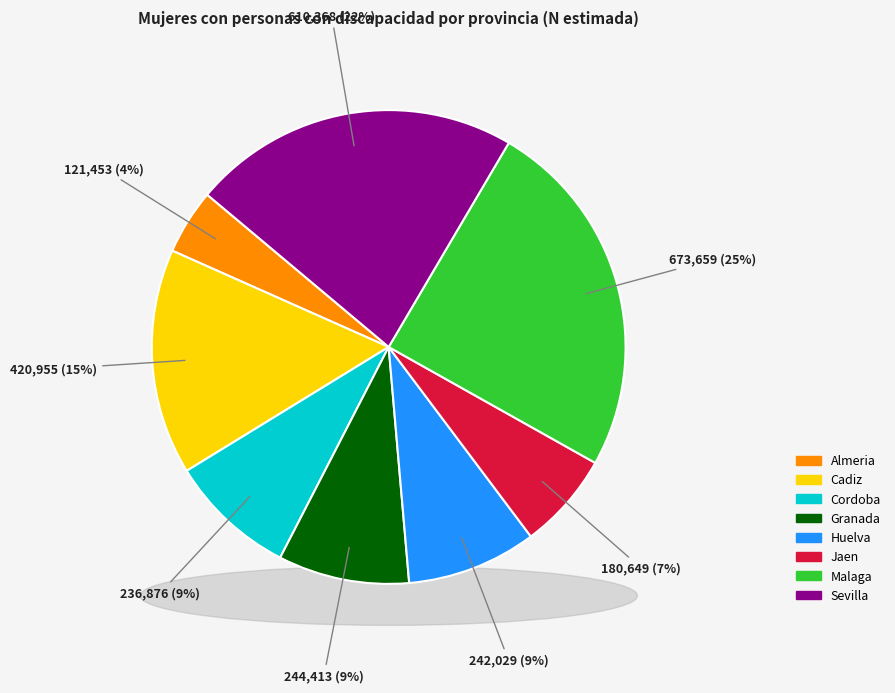

Approximately how many times larger is the value at Granada compared to Cadiz?

0.6